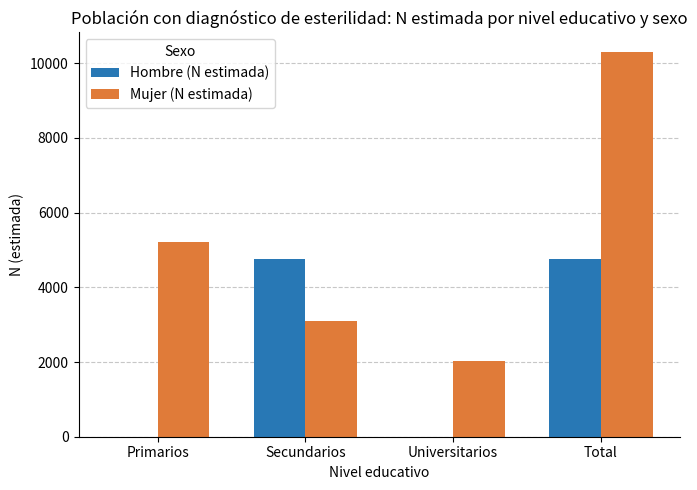

Reading left to right, list all the values displayed in this chart.

Hombre (N estimada): 0	4769	0	4769
Mujer (N estimada): 5200	3085	2021	10306